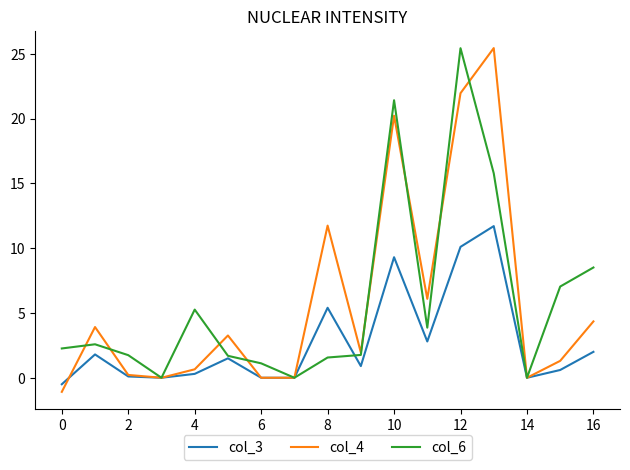

What is the highest value of the col_3 series?

11.7